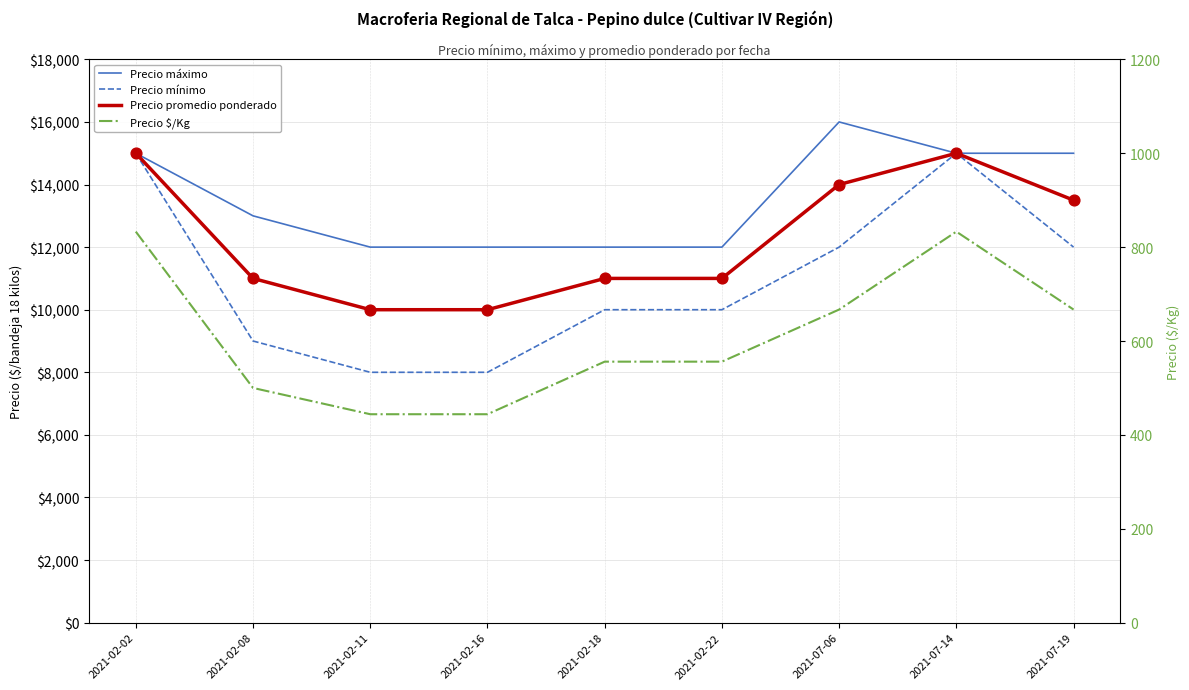

Which series has the widest spread of Y values?

Precio mínimo